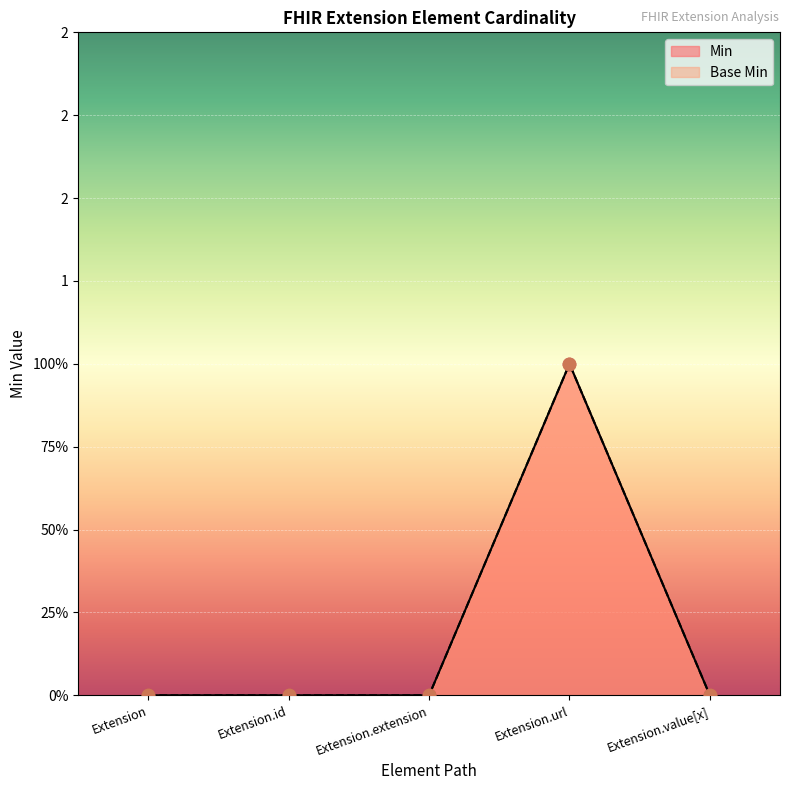

What is the total value across all series at Extension.url?

2